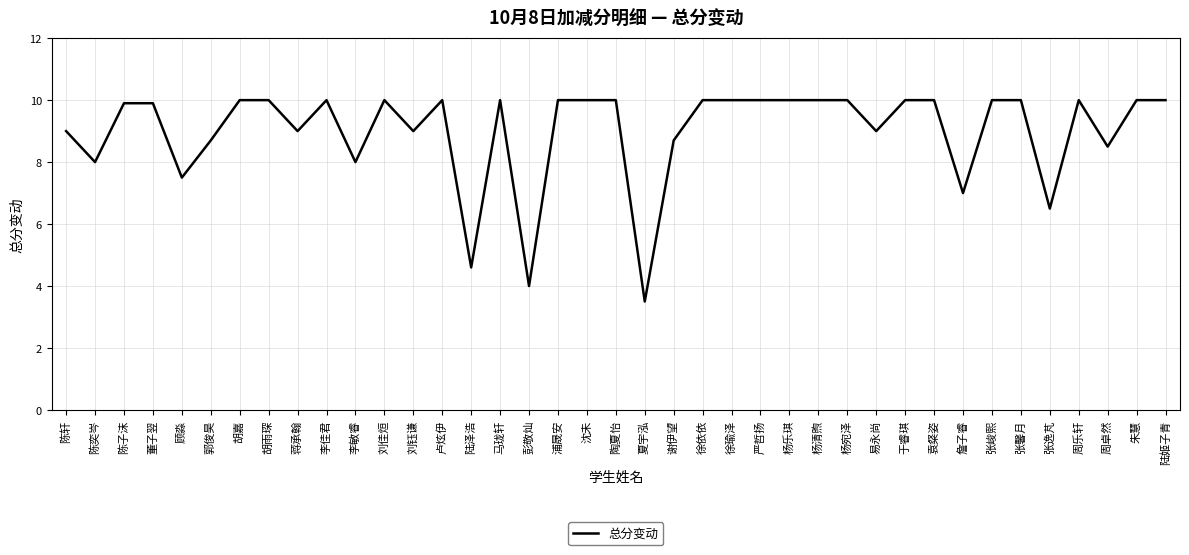

What is the maximum value shown in the chart?

10.0